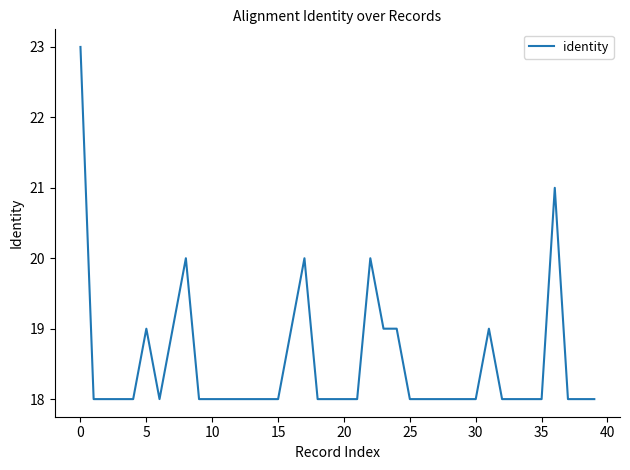

What is the maximum value shown in the chart?

23